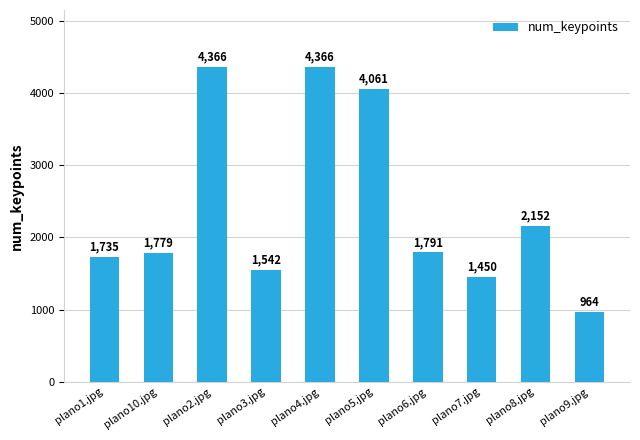

What is the sum of the values at plano9.jpg and plano7.jpg?

2414